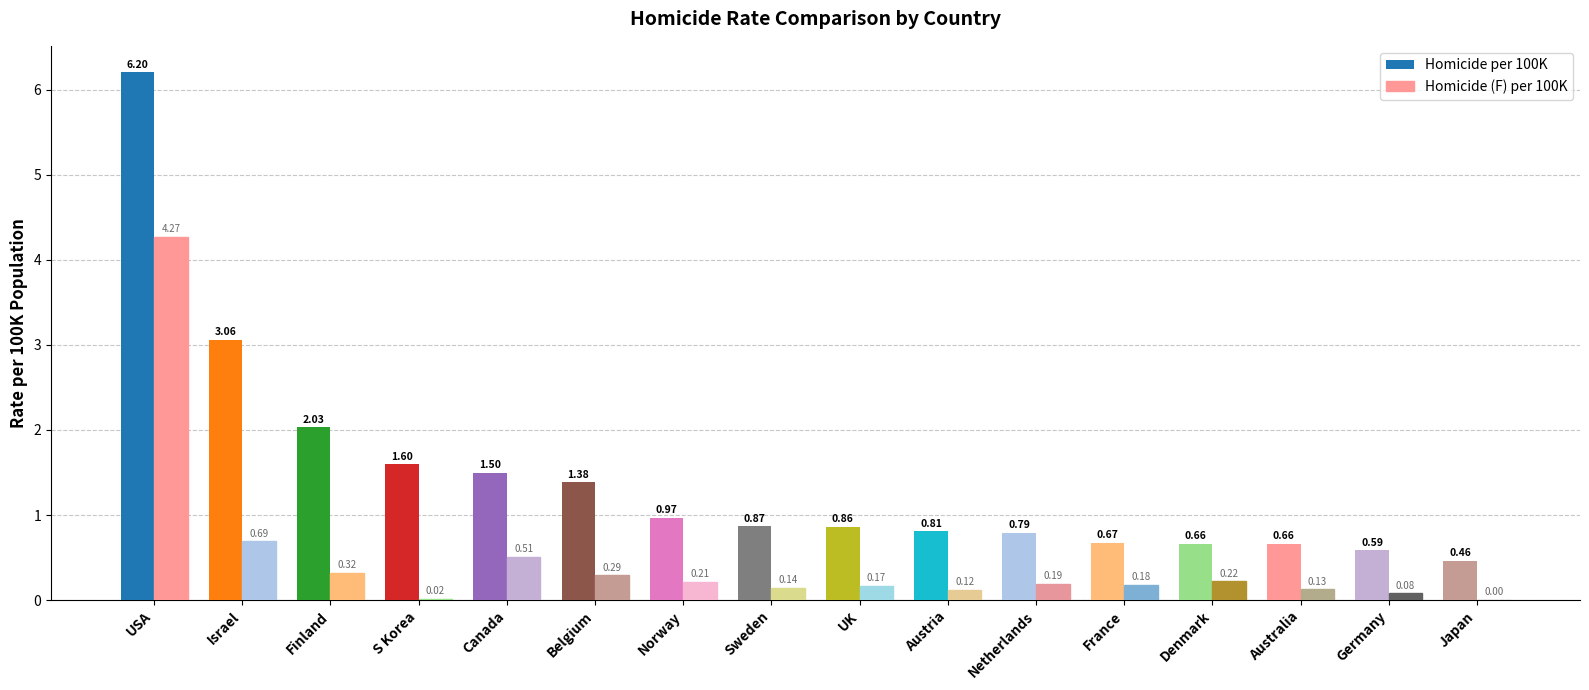

How many groups of bars are there?

16